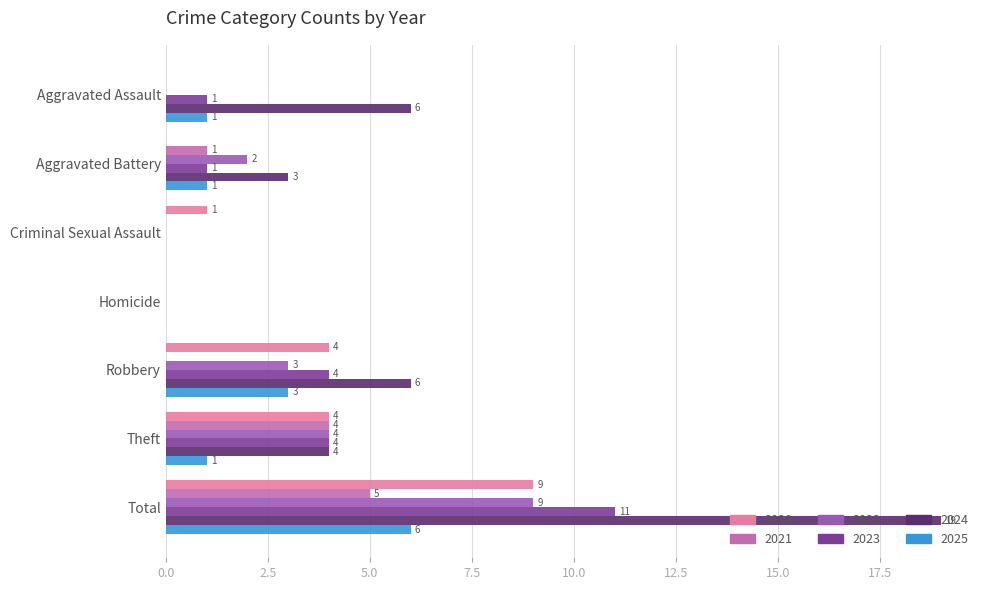

True or false: 2021 has a value of 0 at Robbery.

True